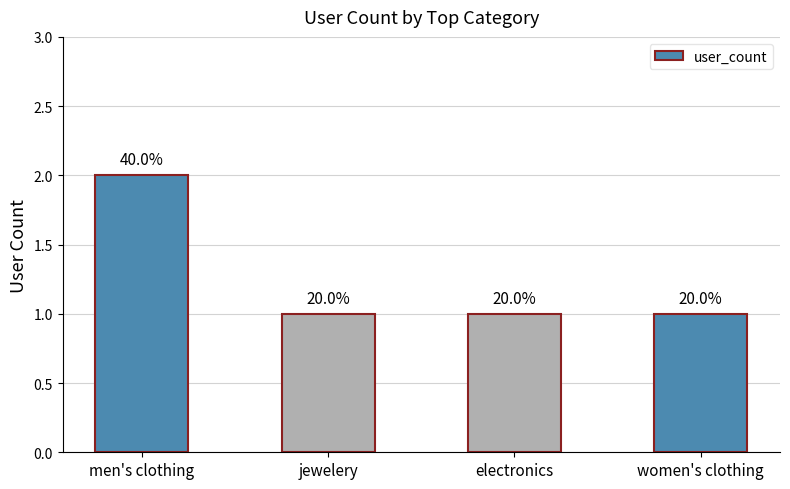

List the labels in order of value, largest first.

men's clothing, jewelery, electronics, women's clothing